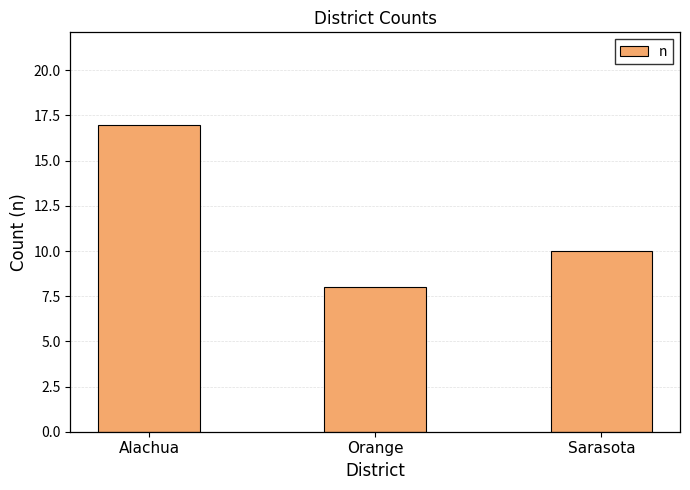

What is the difference between the values at Orange and Sarasota?

2